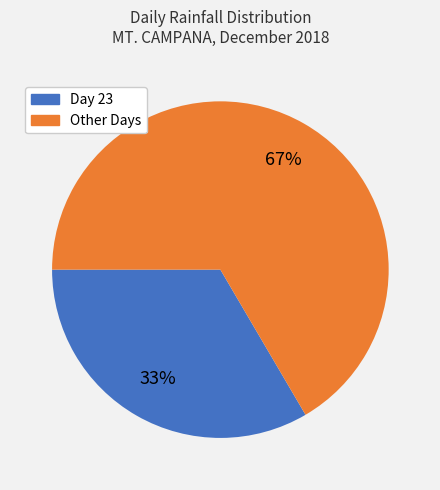

Does any single category account for the majority?

Yes